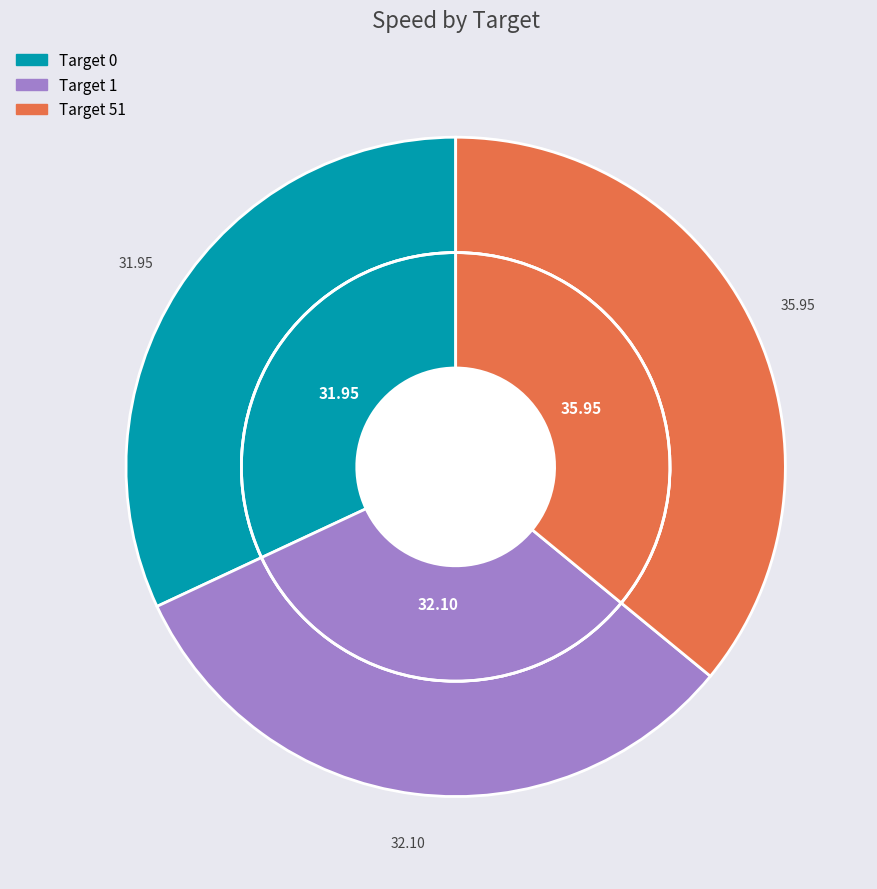

Does 51 account for over 50% of the chart?

No